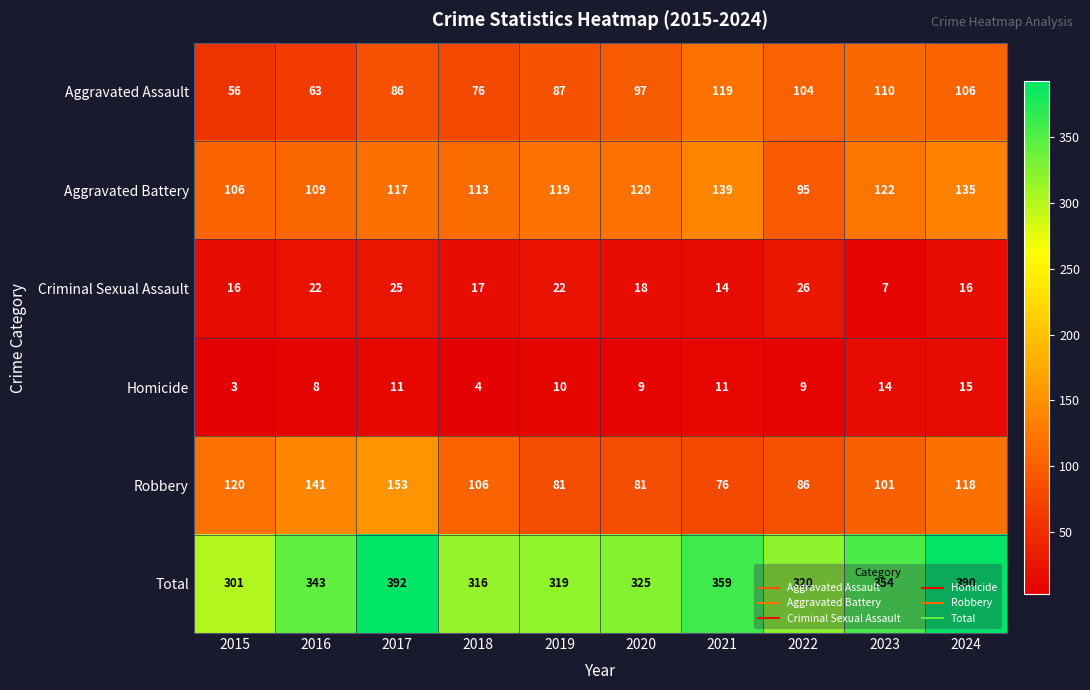

What is the spread (max minus min) of values at 2019?

309